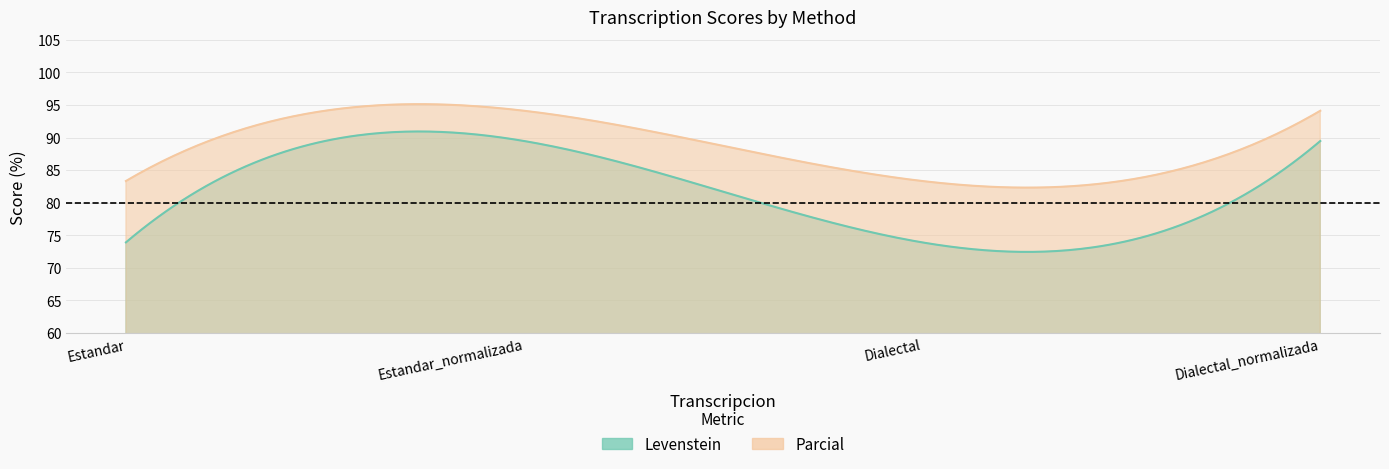

How many distinct data groups are displayed?

2